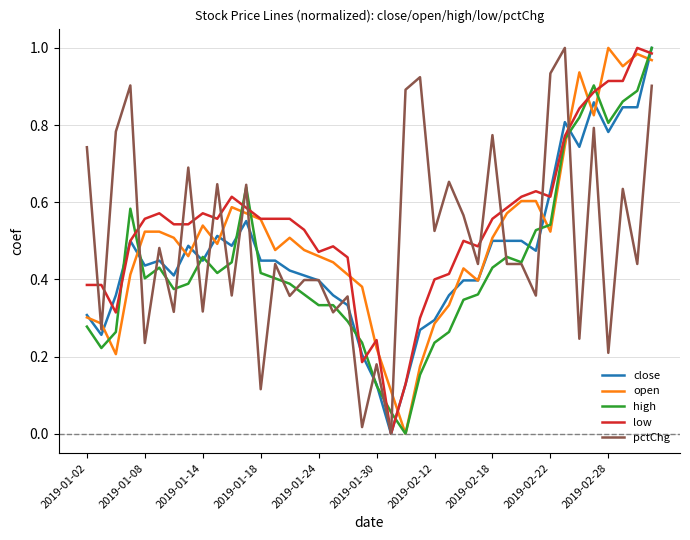

True or false: low and close cross at least once.

True